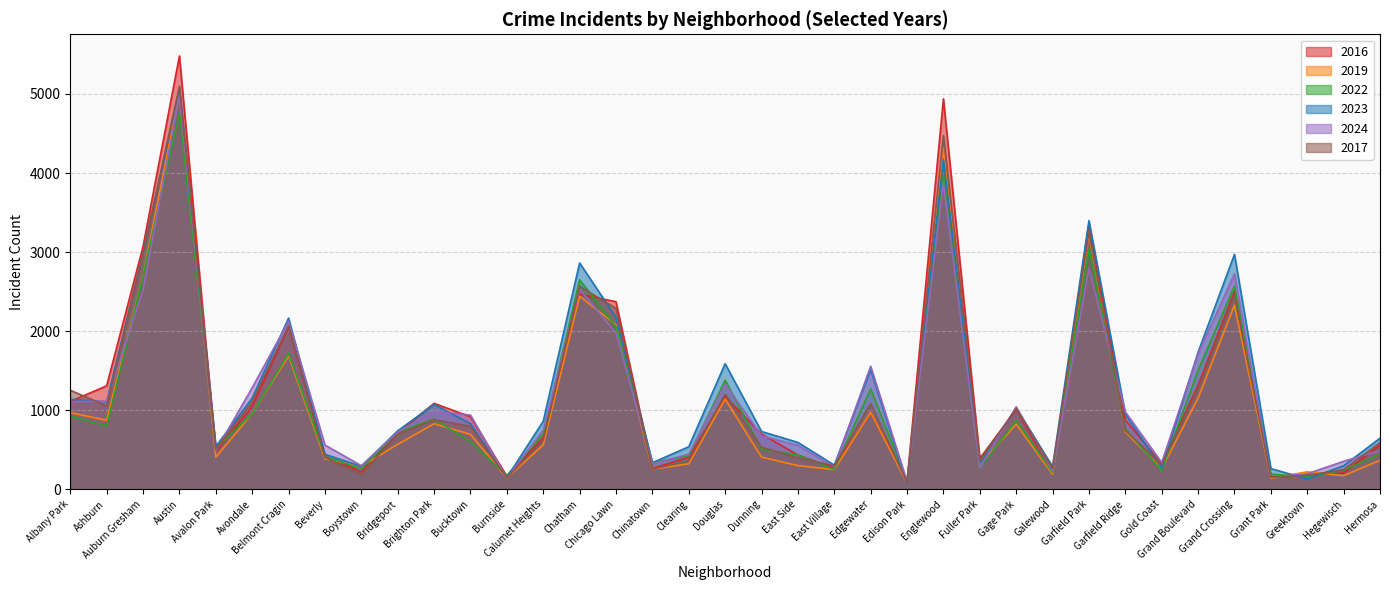

How many lines are shown in the chart?

6